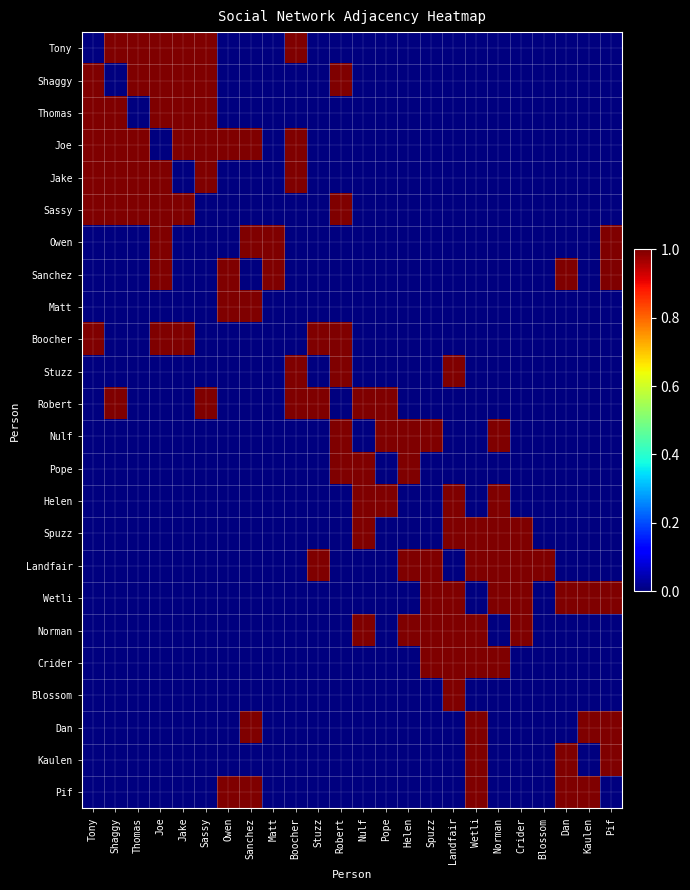

Which label corresponds to the smallest value in the chart?

Tony